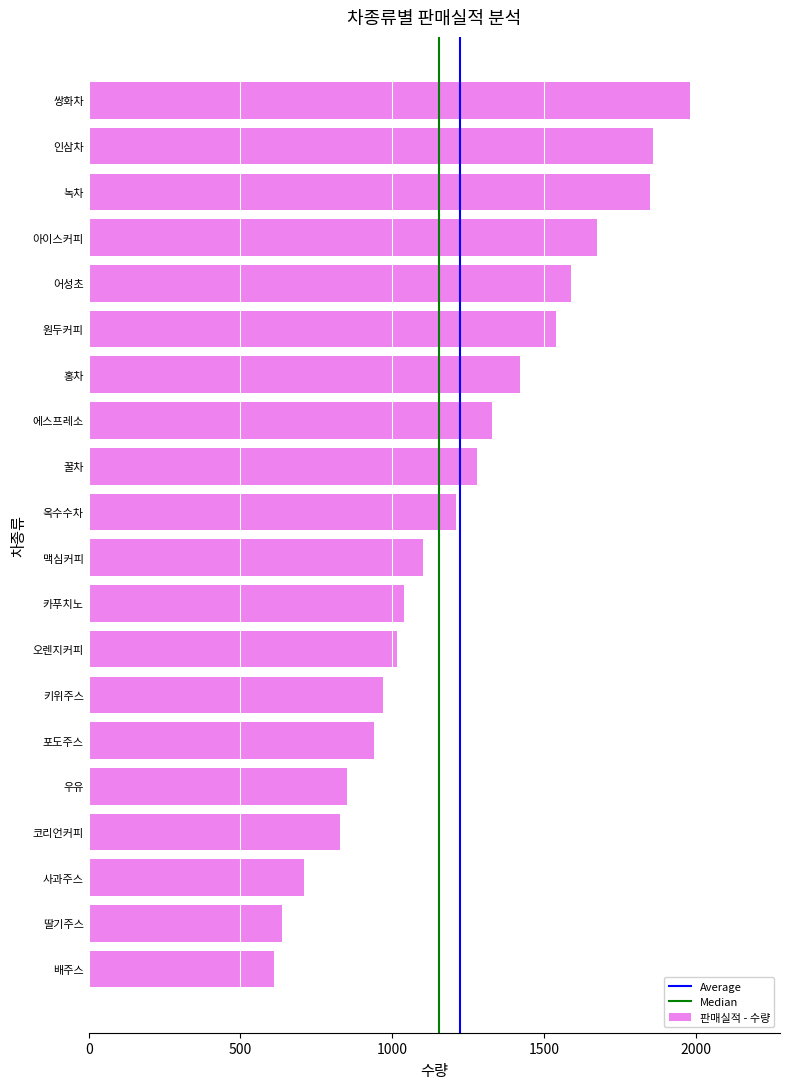

What is the difference between the maximum and minimum values?

1370